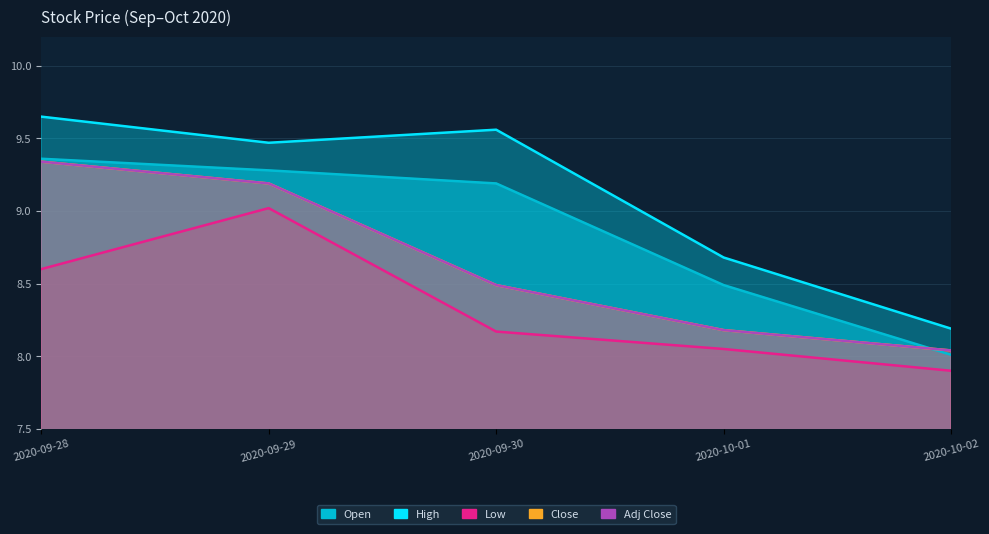

What is the average value of the High series?

9.1